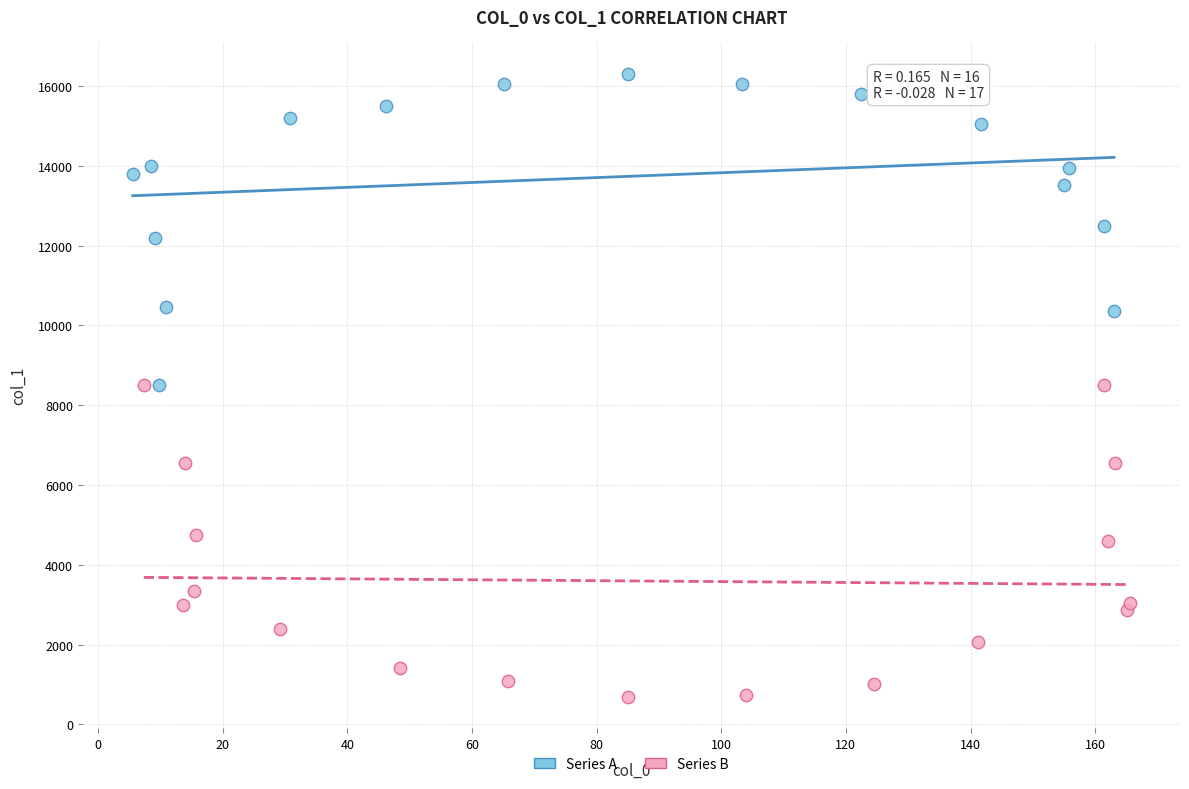

Which series reaches the maximum Y coordinate?

Series A